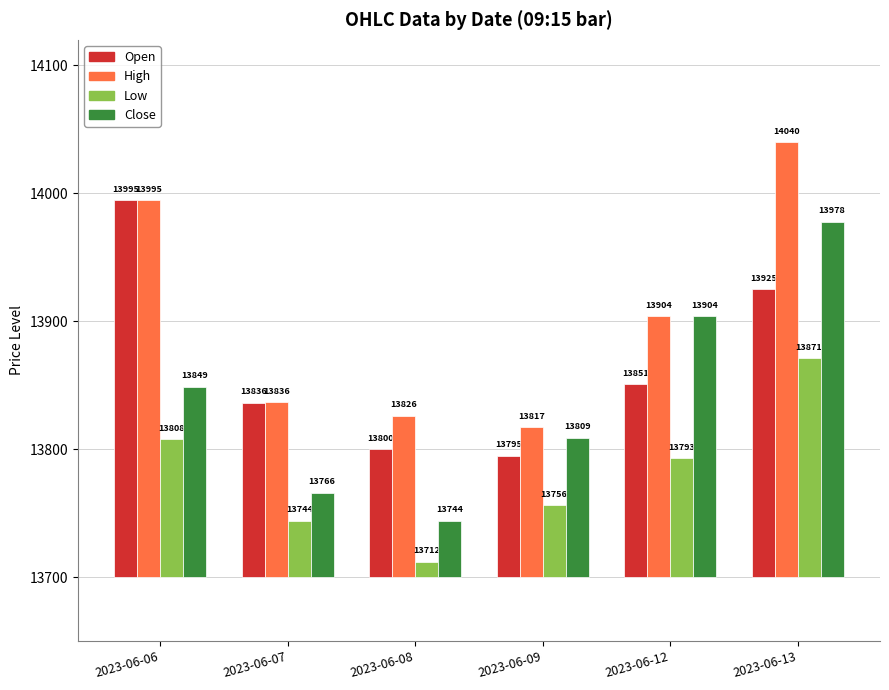

Which has a higher value, 2023-06-08 or 2023-06-13?

2023-06-13